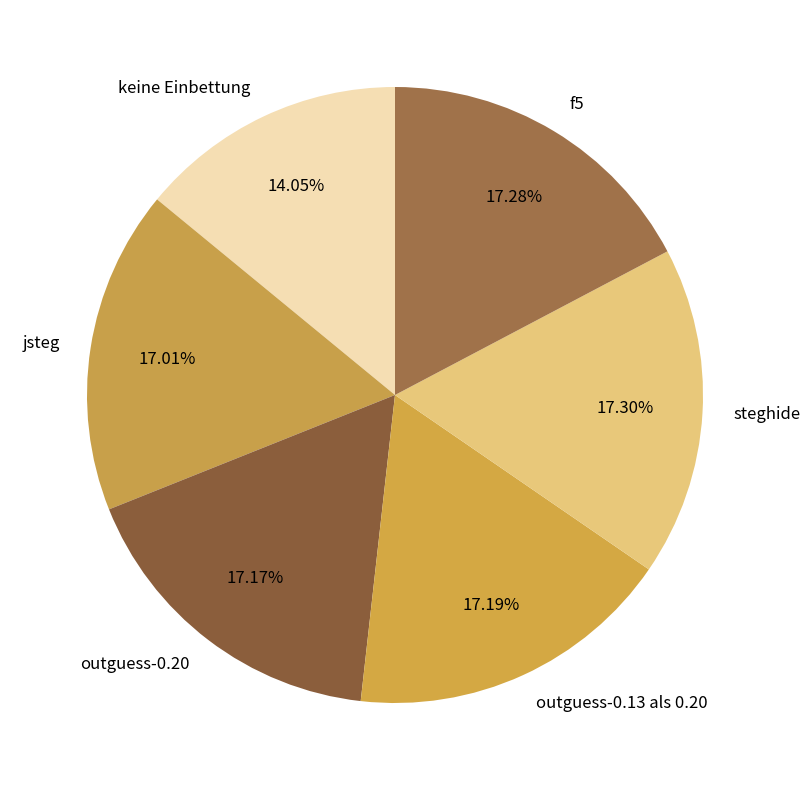

Does outguess-0.20 represent more than half of the total?

No